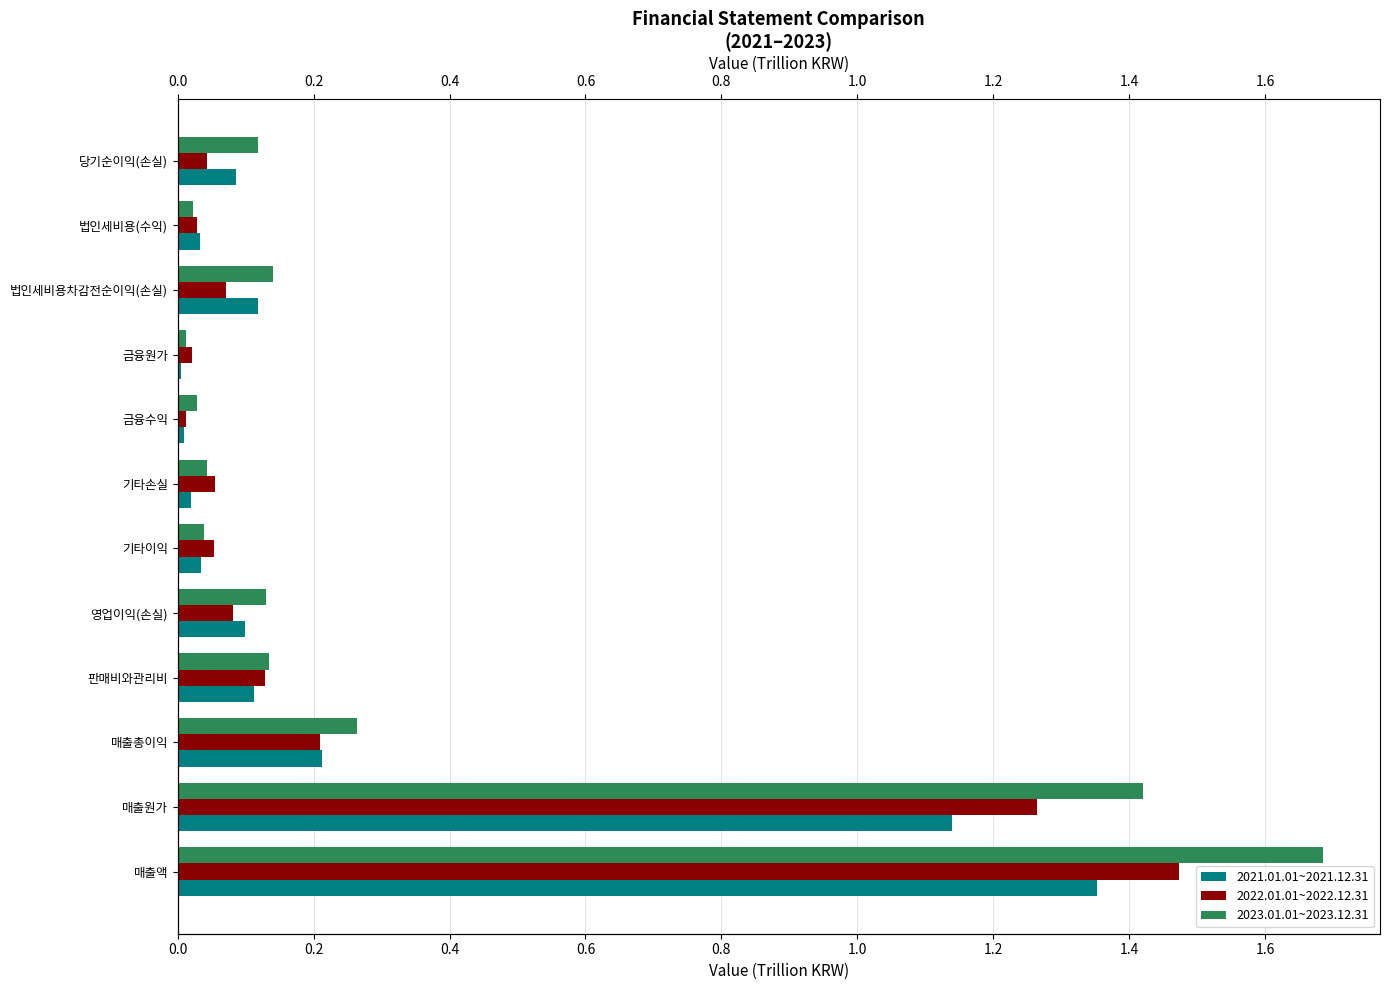

What is the difference between the maximum and minimum values in the 2021.01.01~2021.12.31 series?

1.3